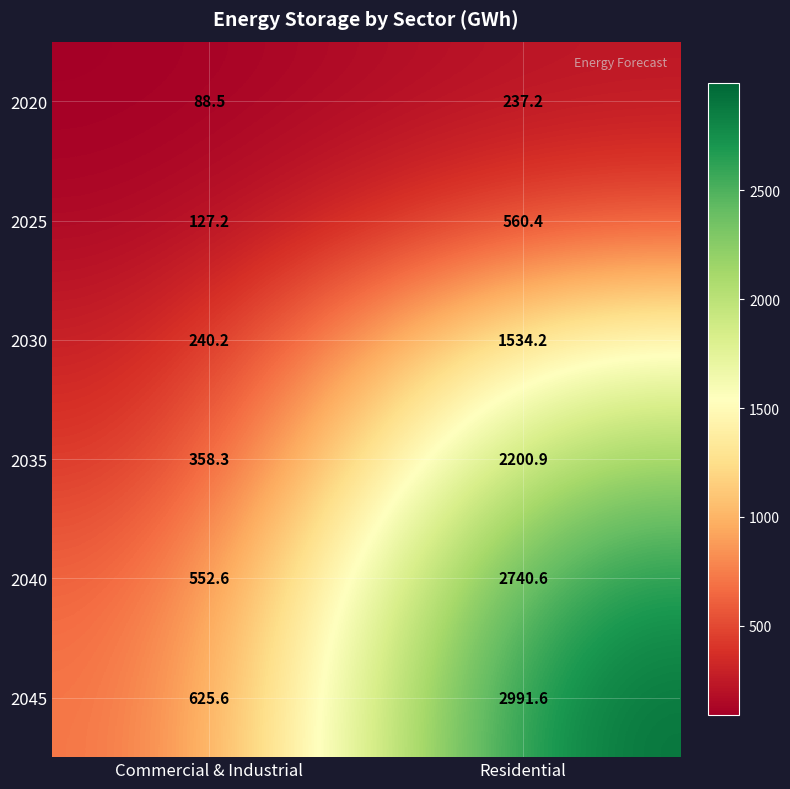

Reading left to right, transcribe all the data shown in this chart.

2020: Commercial & Industrial=88.5	Residential=237.2
2025: Commercial & Industrial=127.2	Residential=560.4
2030: Commercial & Industrial=240.2	Residential=1534.2
2035: Commercial & Industrial=358.3	Residential=2200.9
2040: Commercial & Industrial=552.6	Residential=2740.6
2045: Commercial & Industrial=625.6	Residential=2991.6